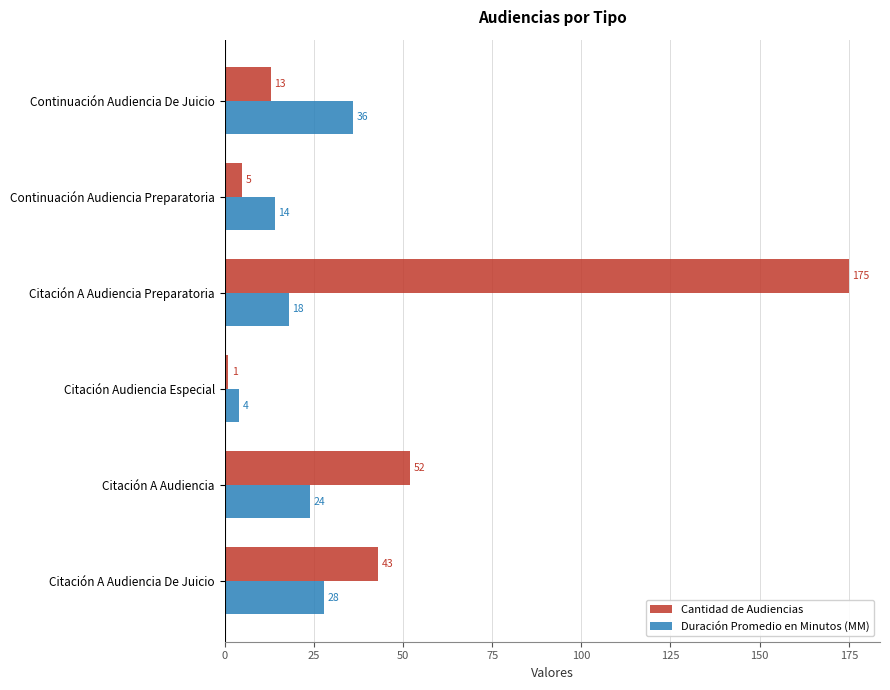

Rank the series by their average value, from lowest to highest.

Duración Promedio en Minutos (MM), Cantidad de Audiencias